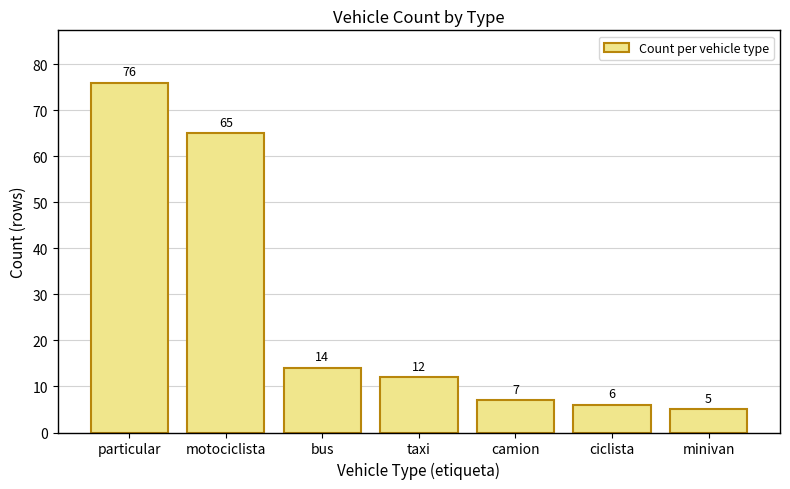

What is the label of the 2nd bar from the right?

ciclista